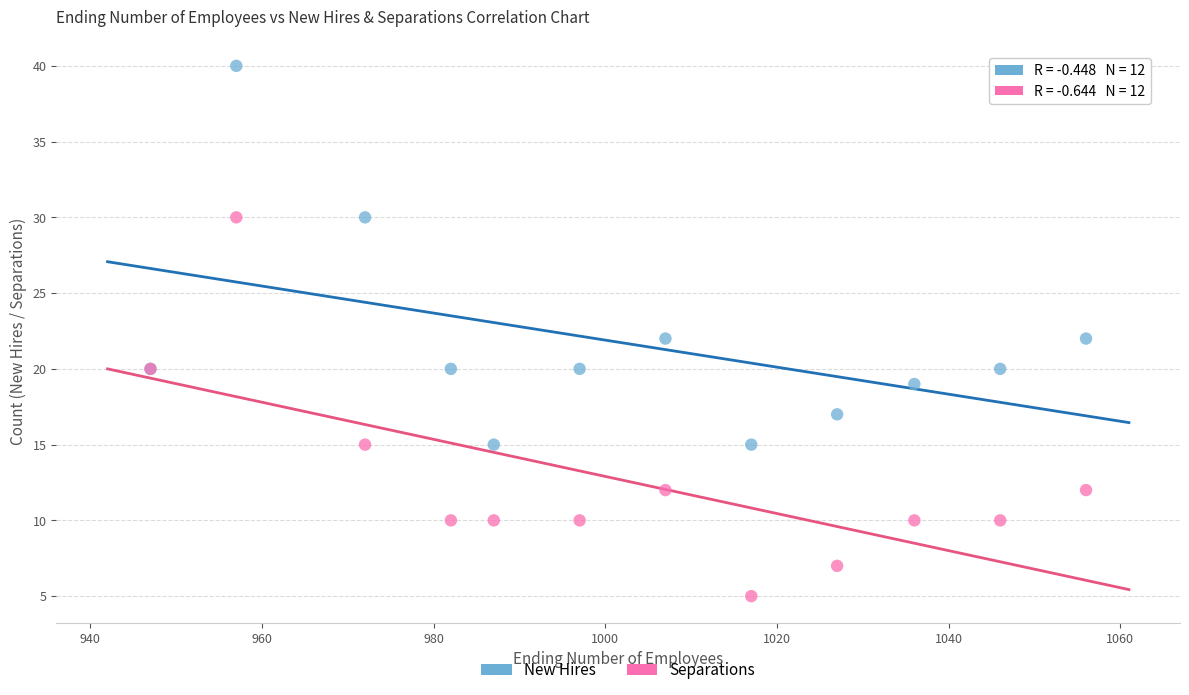

Which series contains the lowest Y value?

Separations